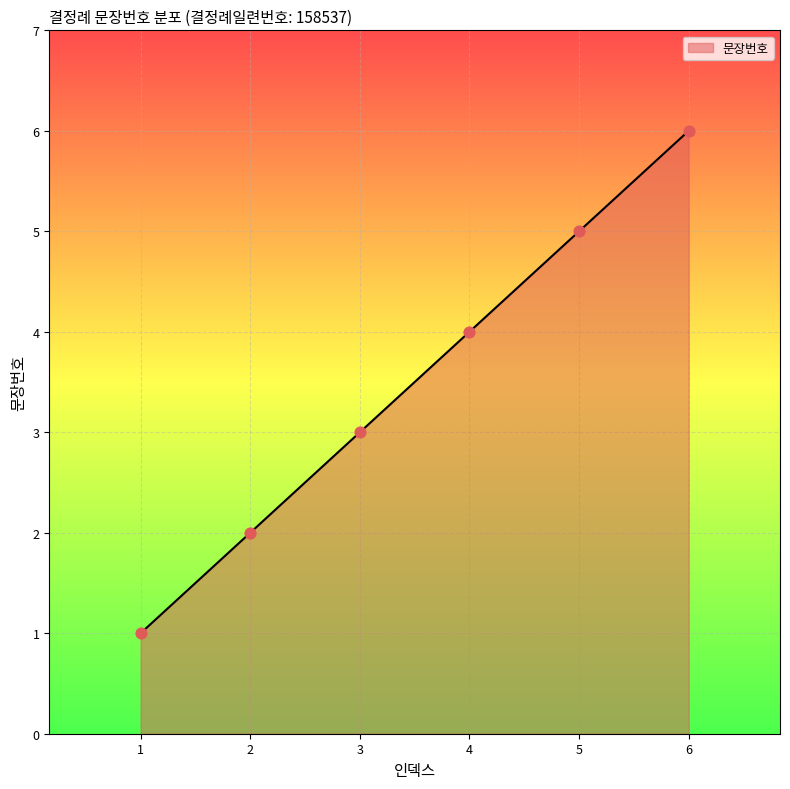

Which has a higher value, 6 or 2?

6